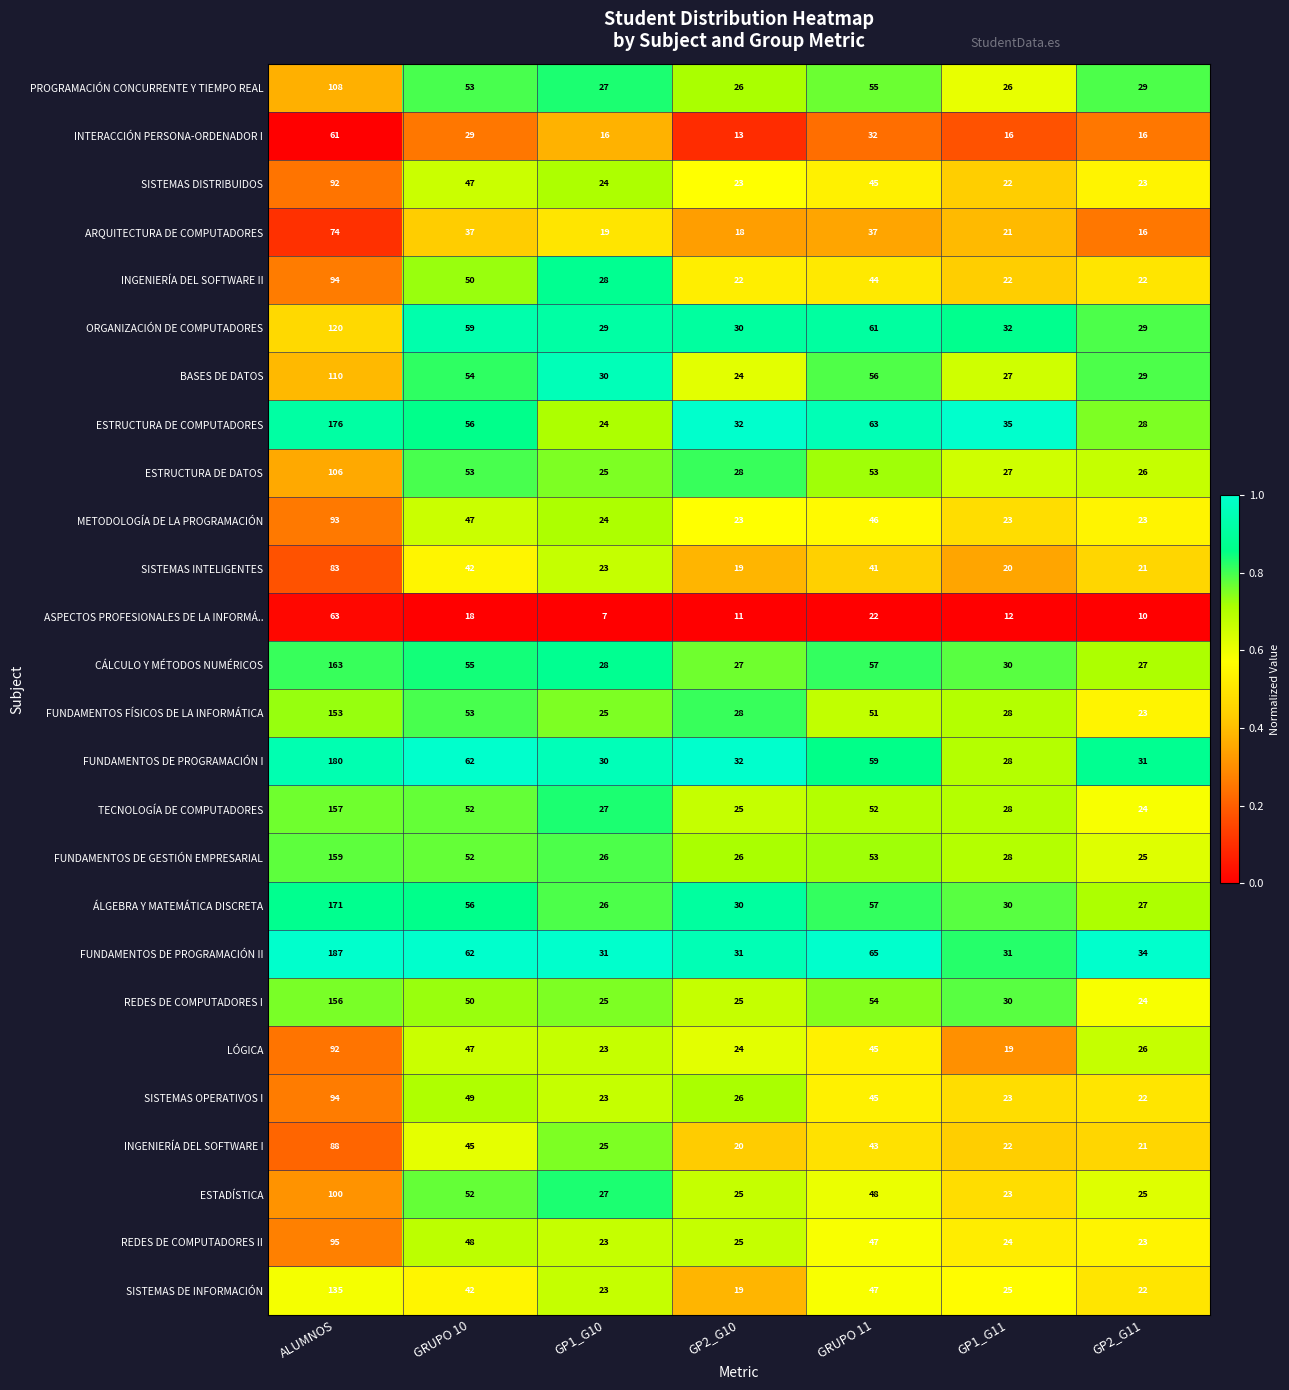

Which series changed the most between GRUPO 10 and GP1_G11?

FUNDAMENTOS DE PROGRAMACIÓN I